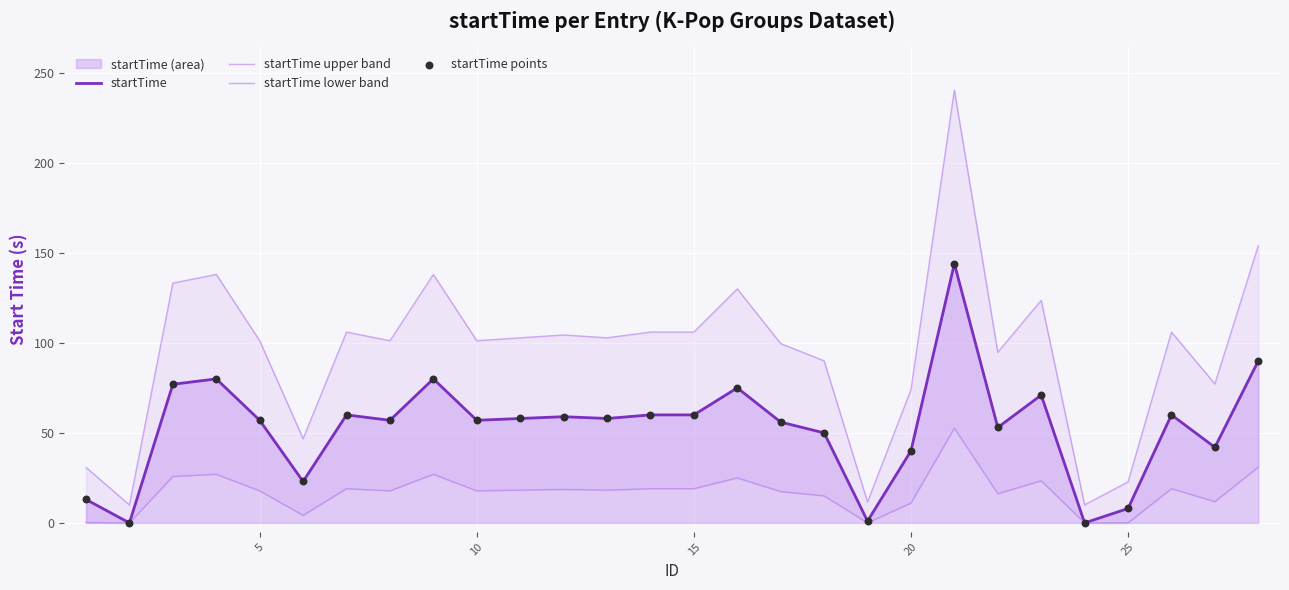

Which series contains the highest Y value?

startTime upper band